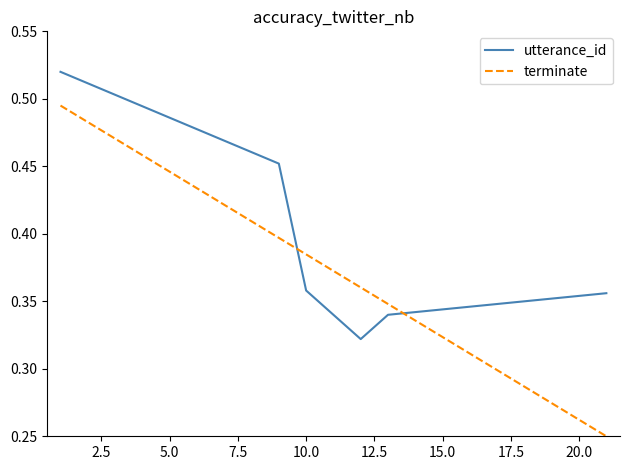

Which series has the largest range (max minus min)?

terminate